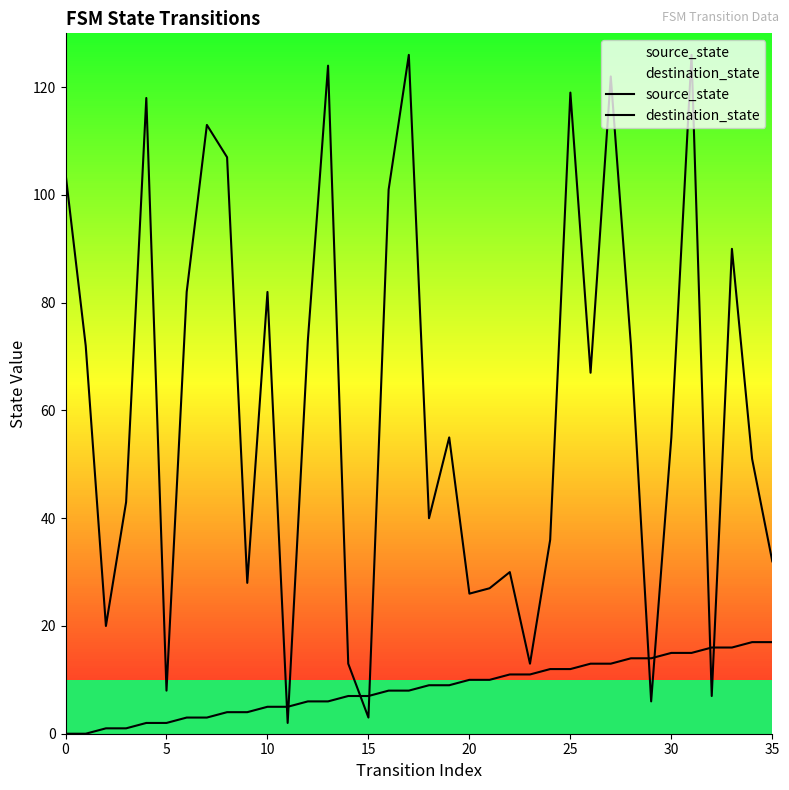

What is the difference between the maximum and second lowest values in the source_state series?

17